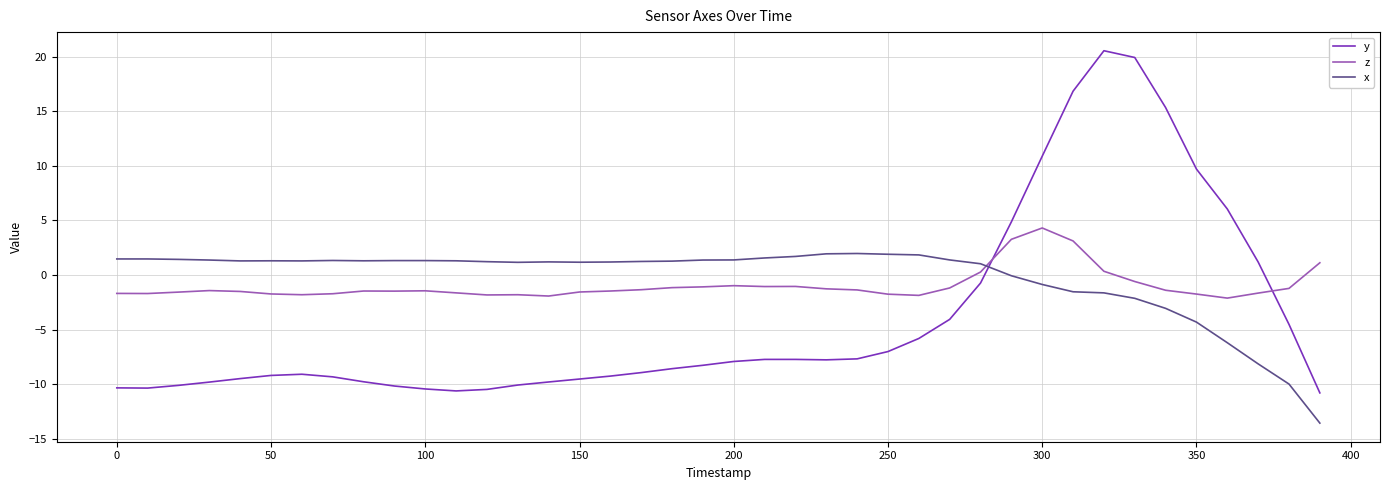

What is the minimum value for z?

-2.1